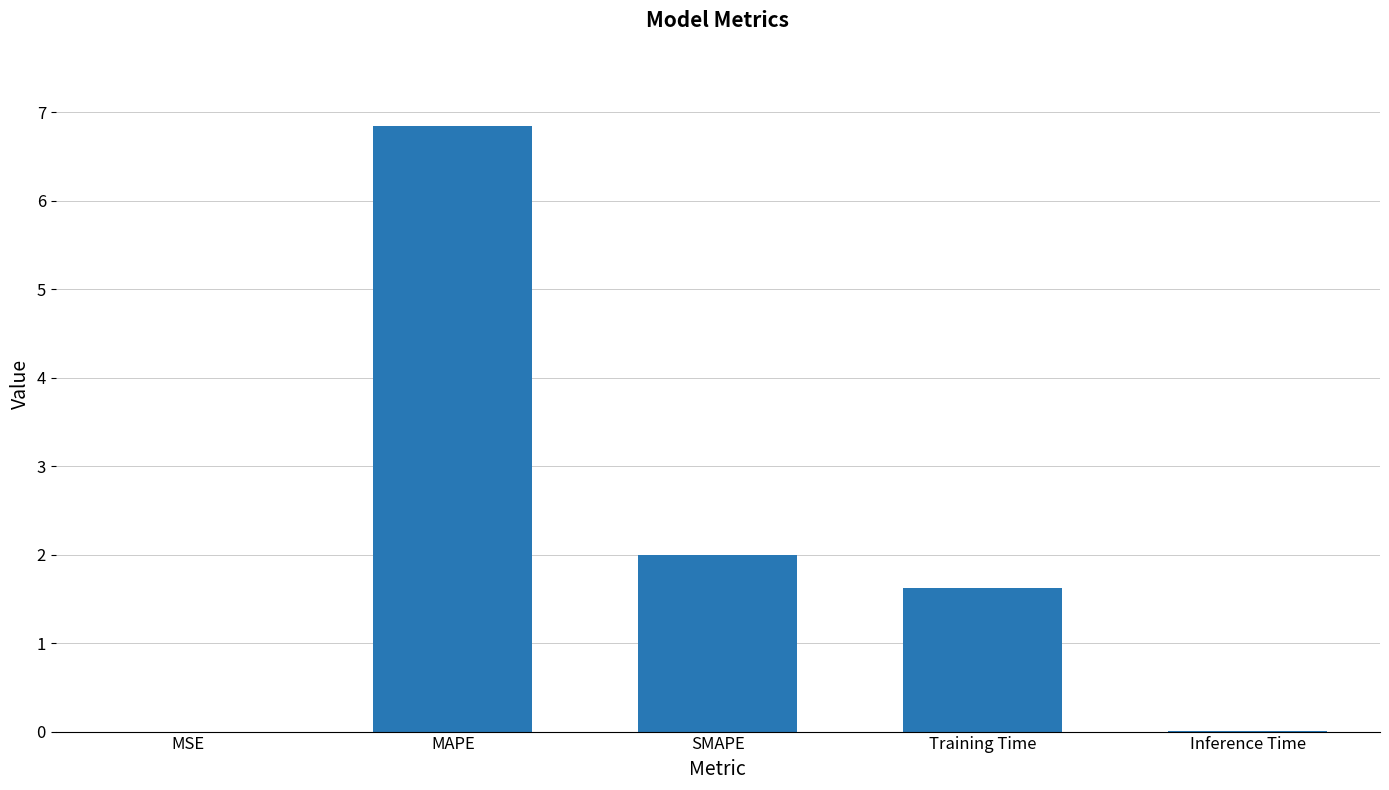

What is the sum of all values?

10.5